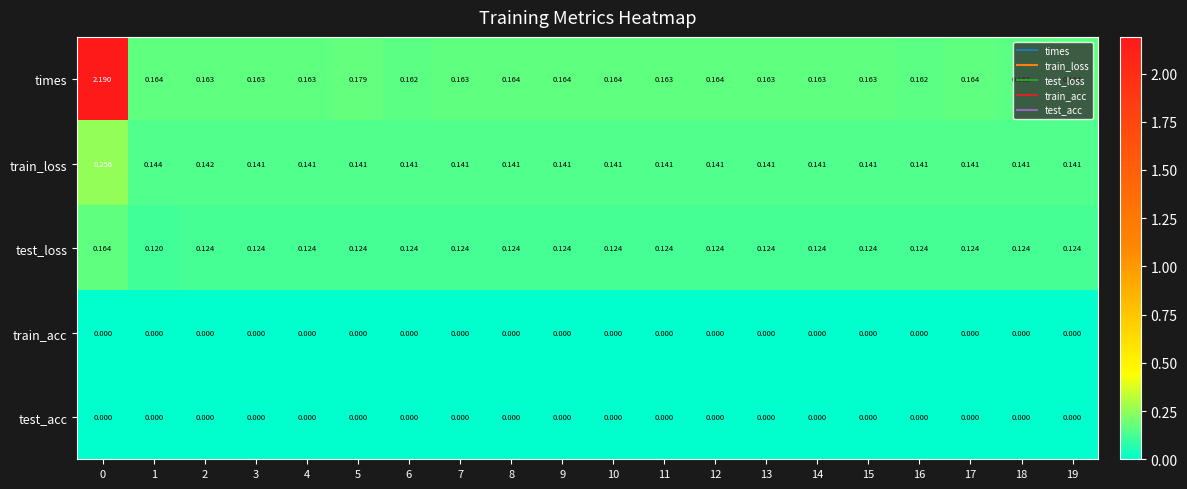

Which series has the largest total across all categories?

times